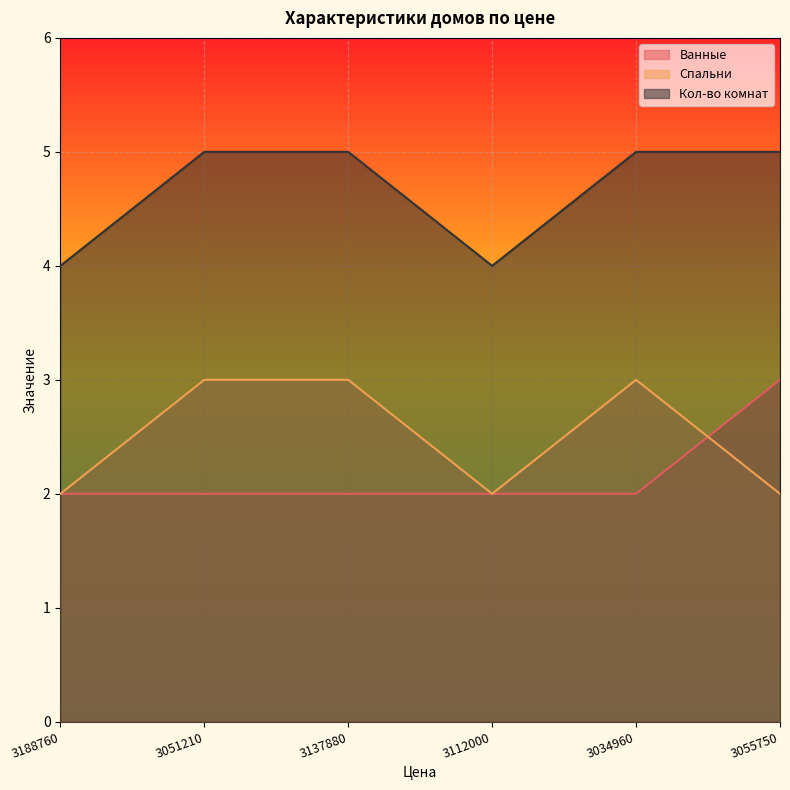

What is the average value of the Кол-во комнат series?

5